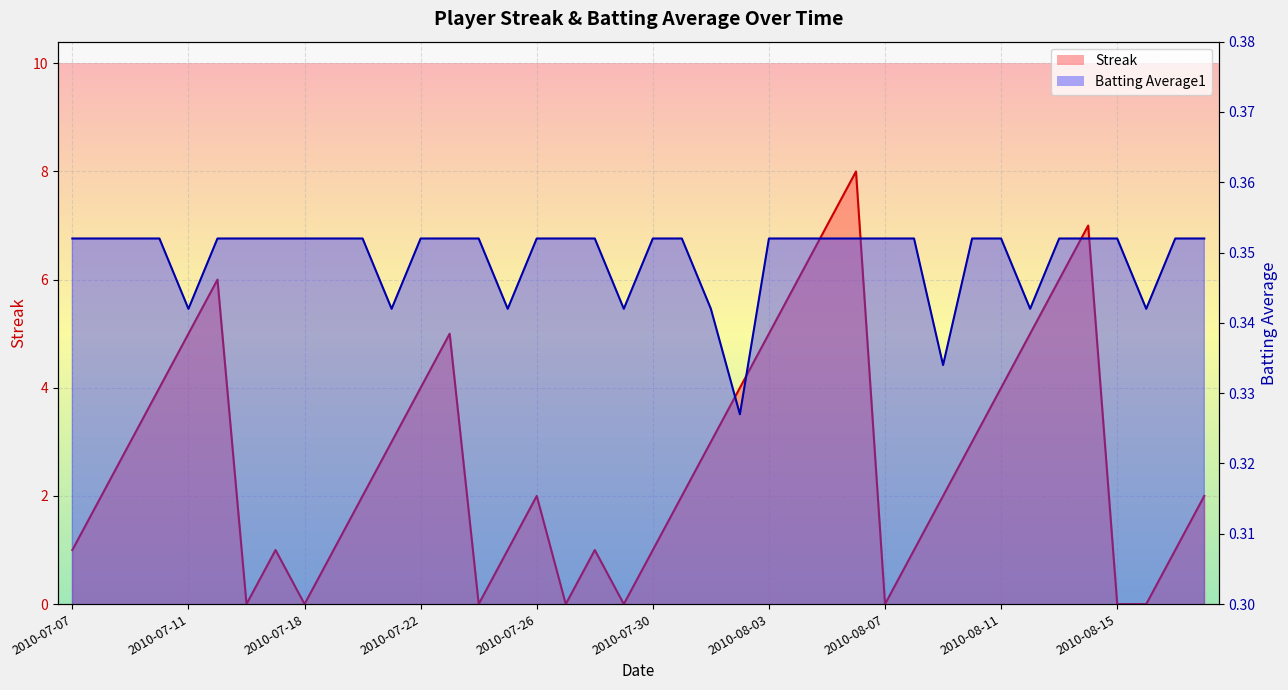

After their last crossing, which series has the higher values: Batting Average1 or Streak?

Streak